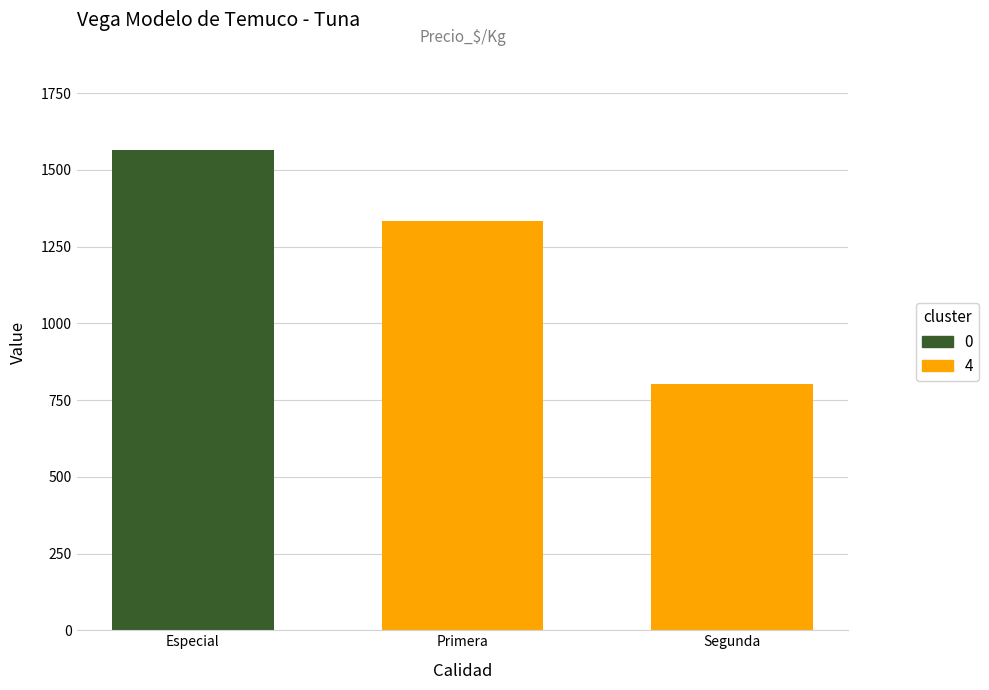

Does the chart contain stacked bars?

No